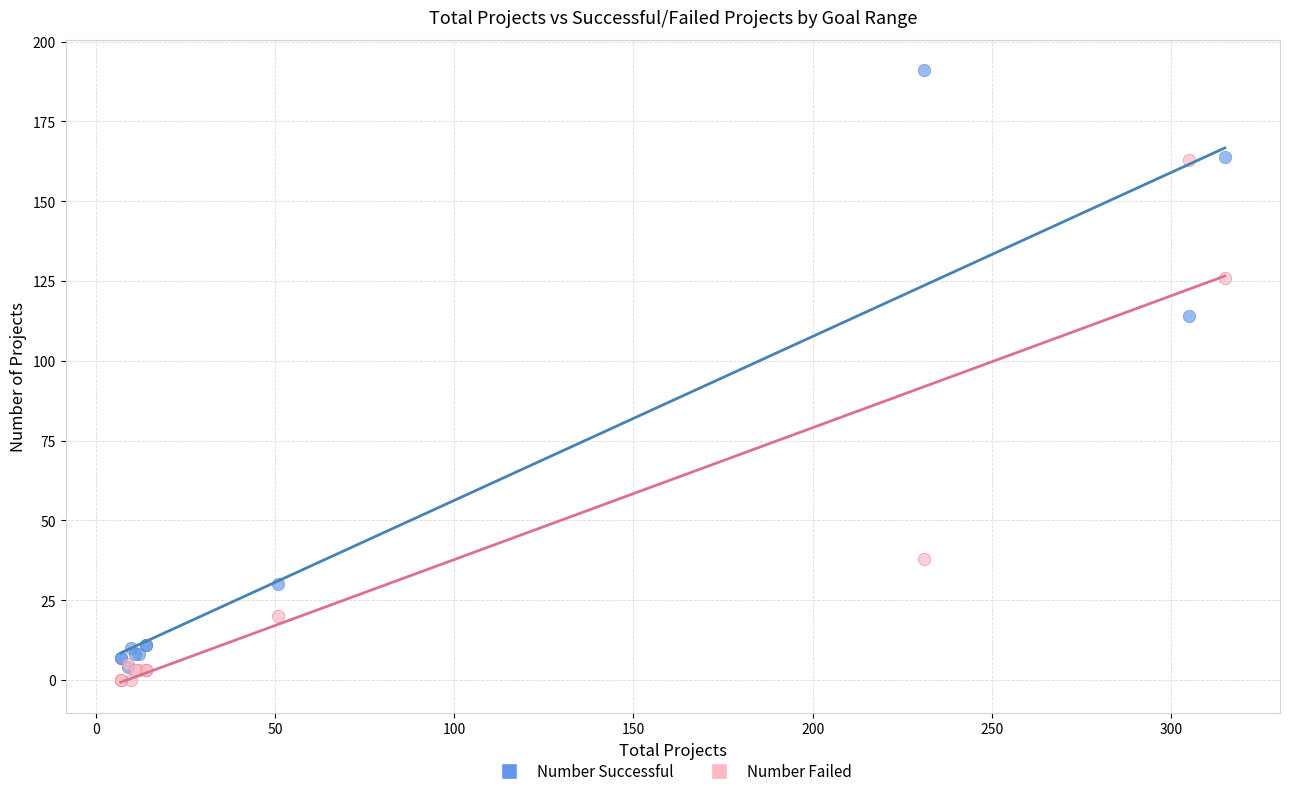

Which series contains the highest Y value?

Number Successful